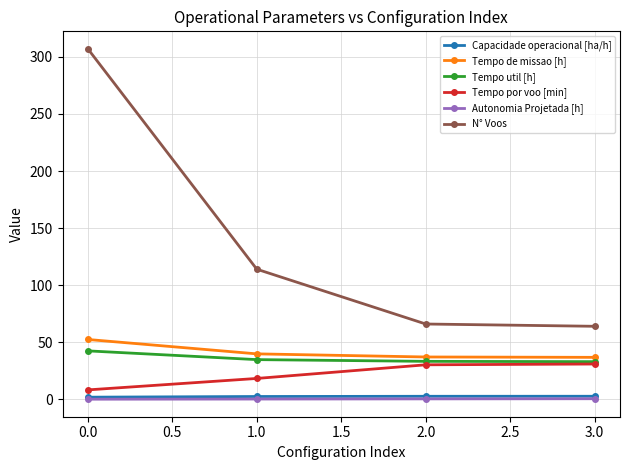

Which series has the largest total across all categories?

N° Voos